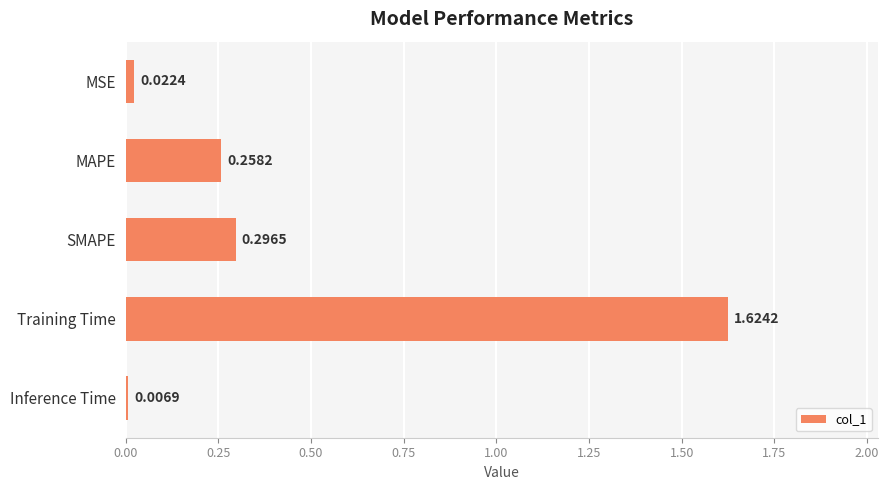

What is the average value?

0.4